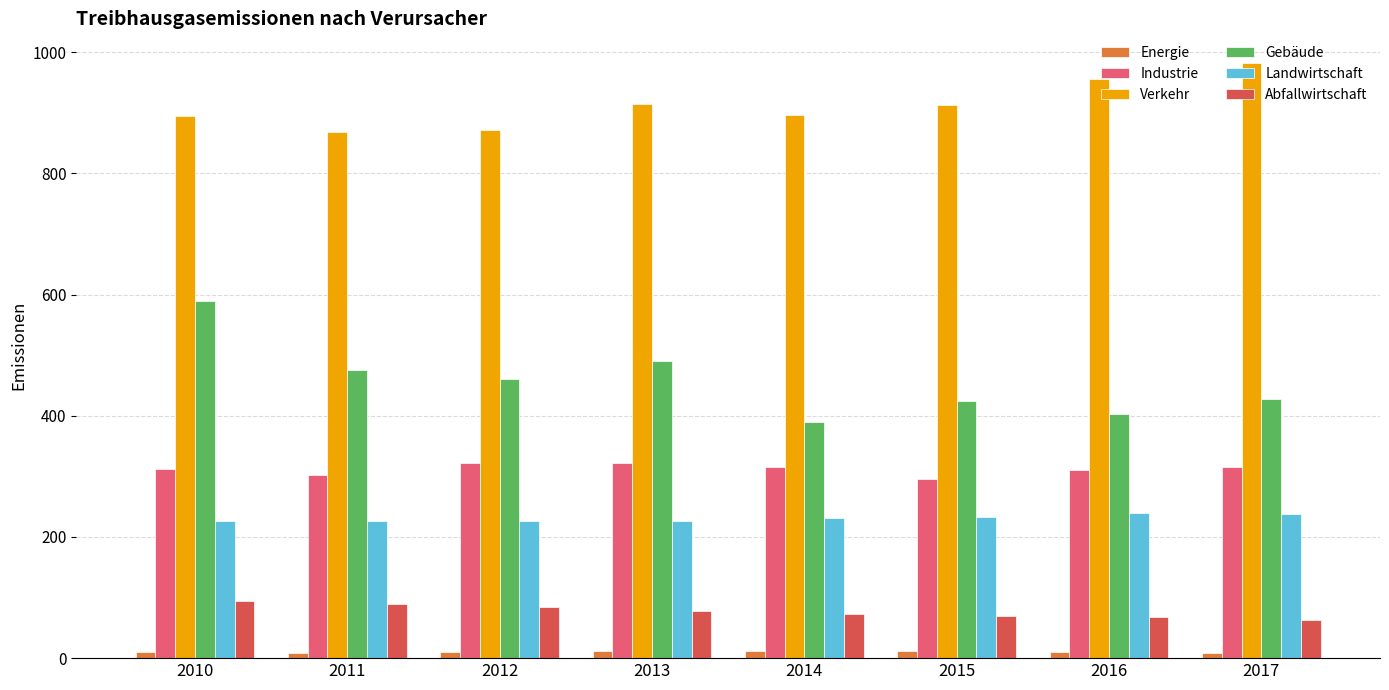

What is the maximum value shown in the chart?

982